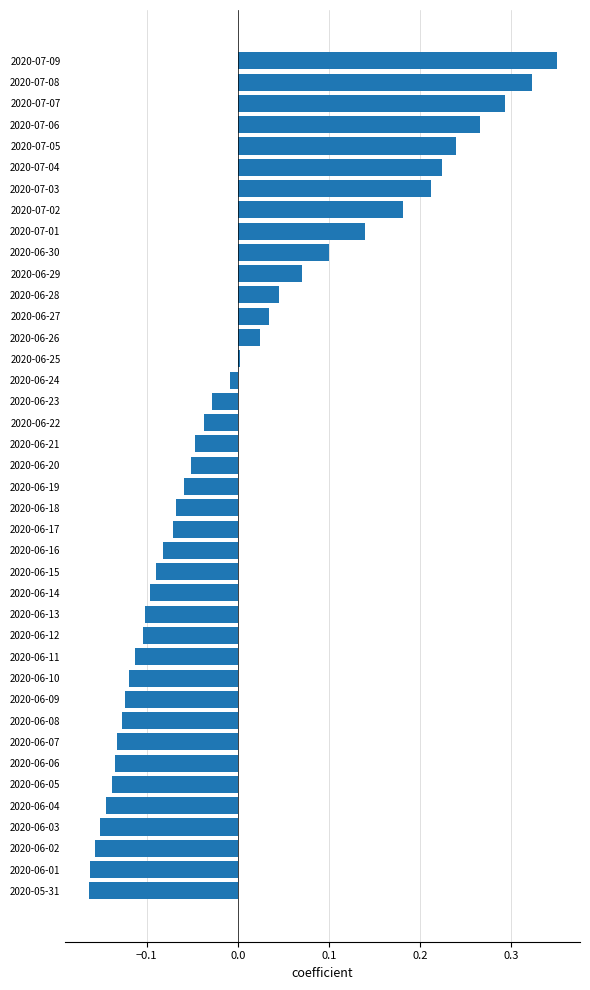

Is it true that the value at 2020-07-05 is 0.1?

False